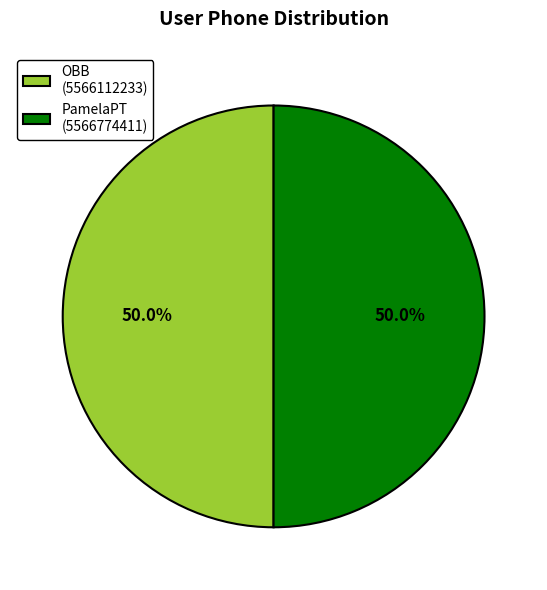

The OBB slice represents 44% of the pie. True or false?

False